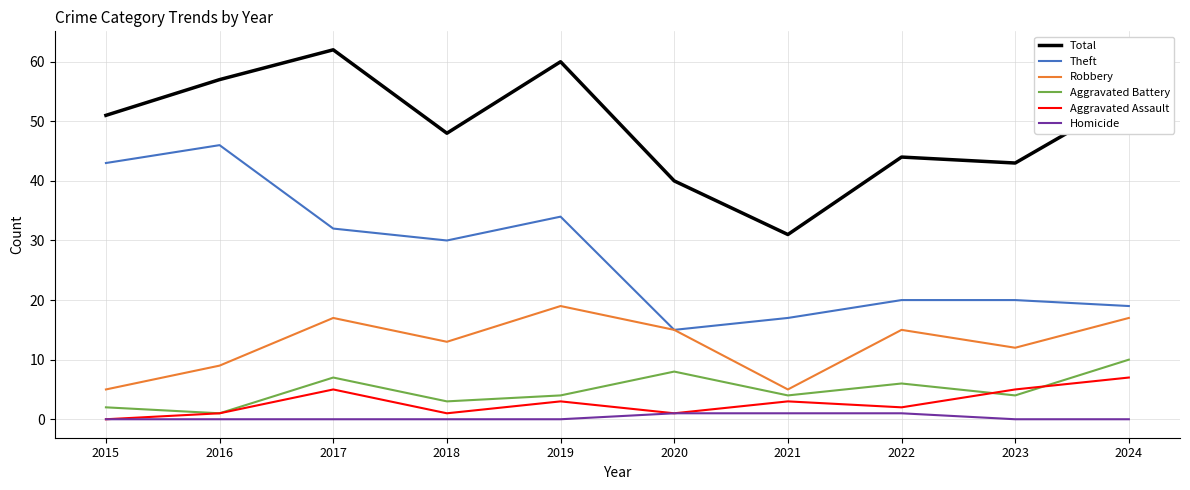

What is the maximum value shown in the chart?

62